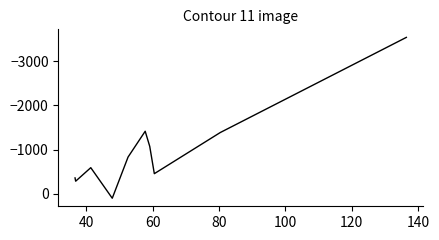

How many points are higher than both their immediate neighbors (excluding endpoints)?

3